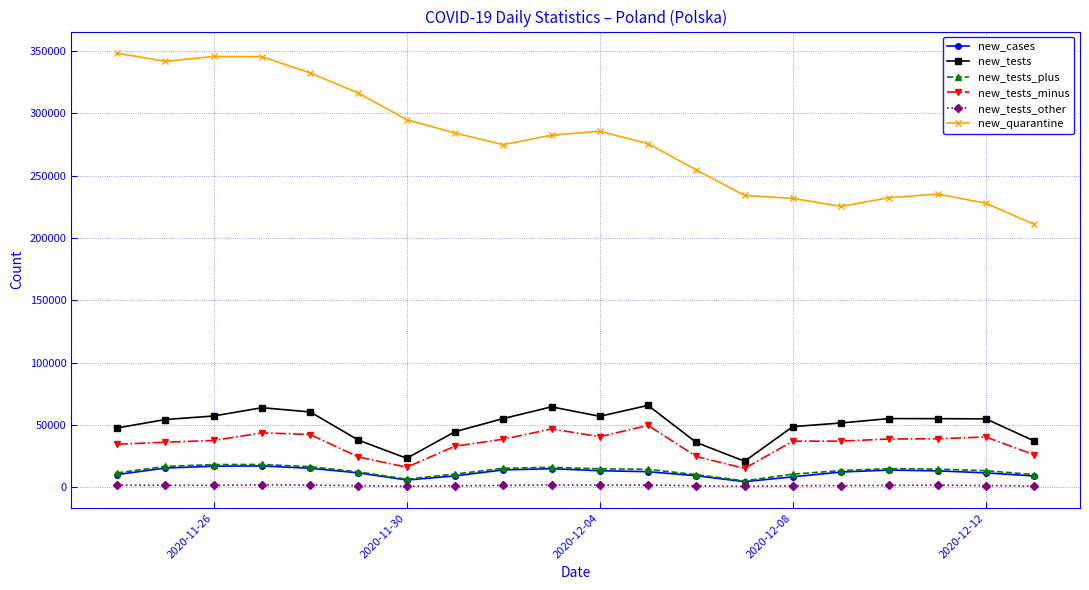

What are all the series names shown in the legend?

new_cases, new_tests, new_tests_plus, new_tests_minus, new_tests_other, new_quarantine